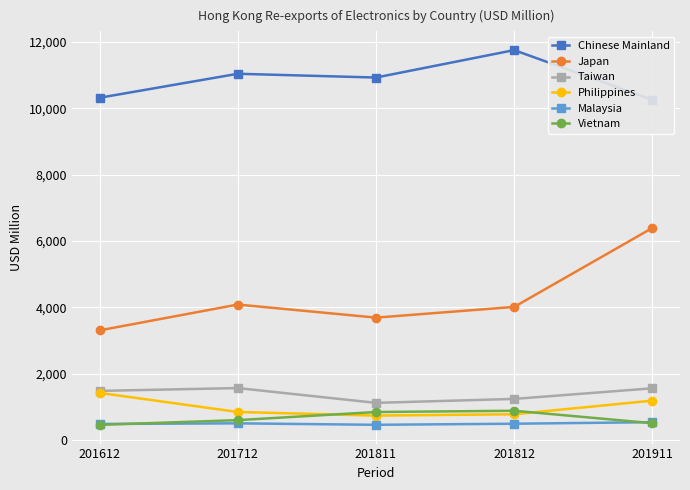

Reading right to left, extract all data points from this chart.

Chinese Mainland: 201911=10253.8	201812=11753.9	201811=10926.7	201712=11040.5	201612=10316.9
Japan: 201911=6390.5	201812=4009.7	201811=3686.5	201712=4081.1	201612=3301.9
Taiwan: 201911=1555.2	201812=1235.0	201811=1116.2	201712=1561.9	201612=1477.3
Philippines: 201911=1183.8	201812=772.7	201811=731.6	201712=841.1	201612=1416.4
Malaysia: 201911=533.4	201812=487.1	201811=454.2	201712=498.5	201612=479.7
Vietnam: 201911=502.9	201812=878.2	201811=839.9	201712=594.9	201612=453.1